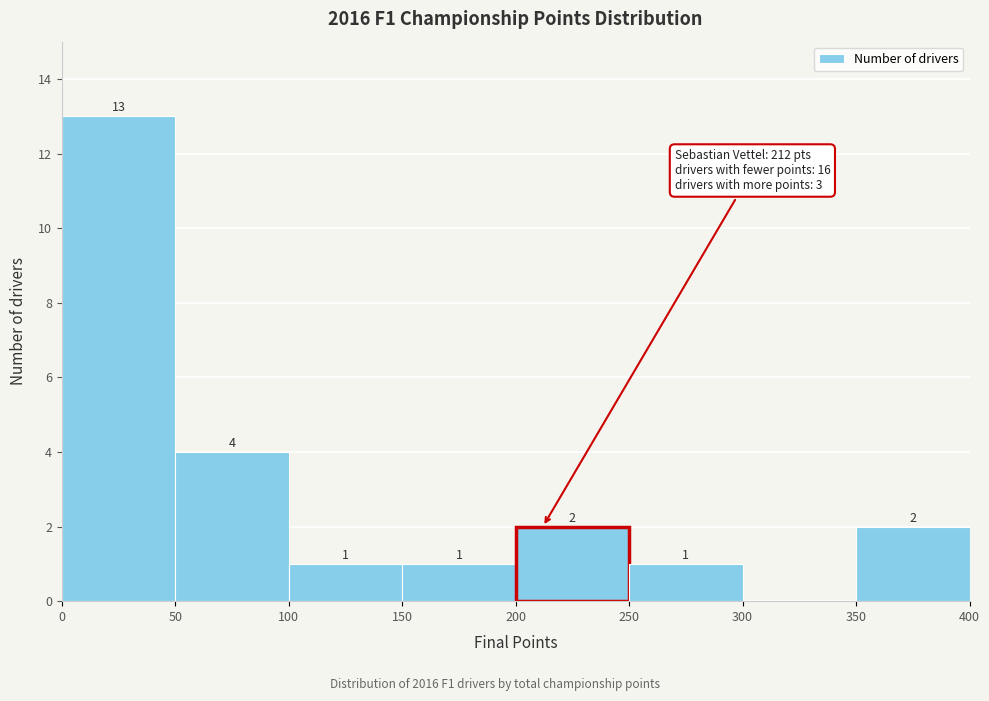

Over which range of the x-axis is the bar tallest?

0 to 50